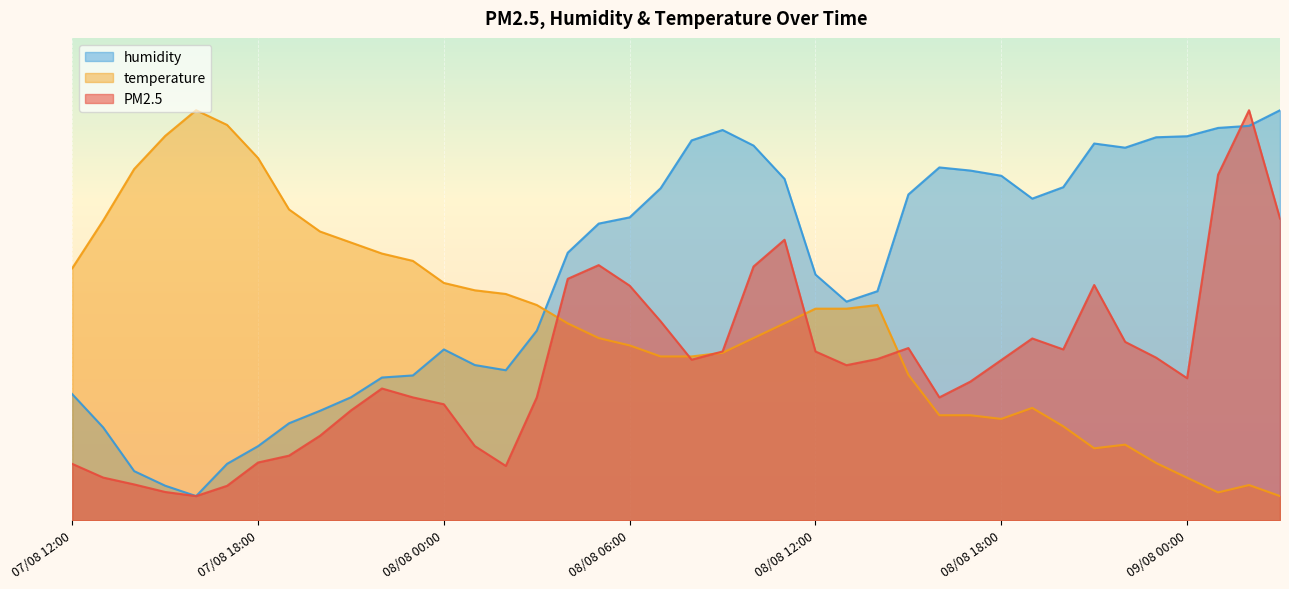

How many data points does each series have?

40